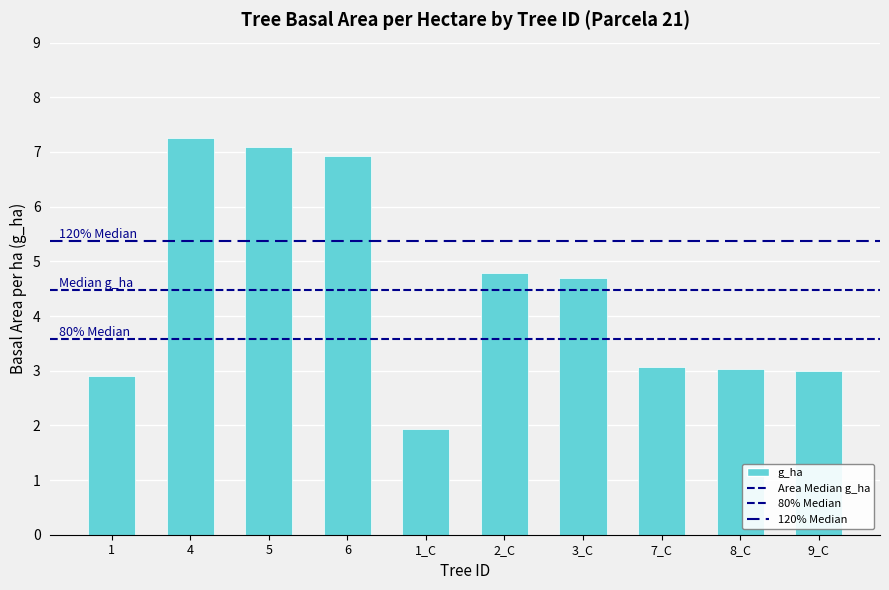

What is the change in value from 1_C to 7_C?

+1.1